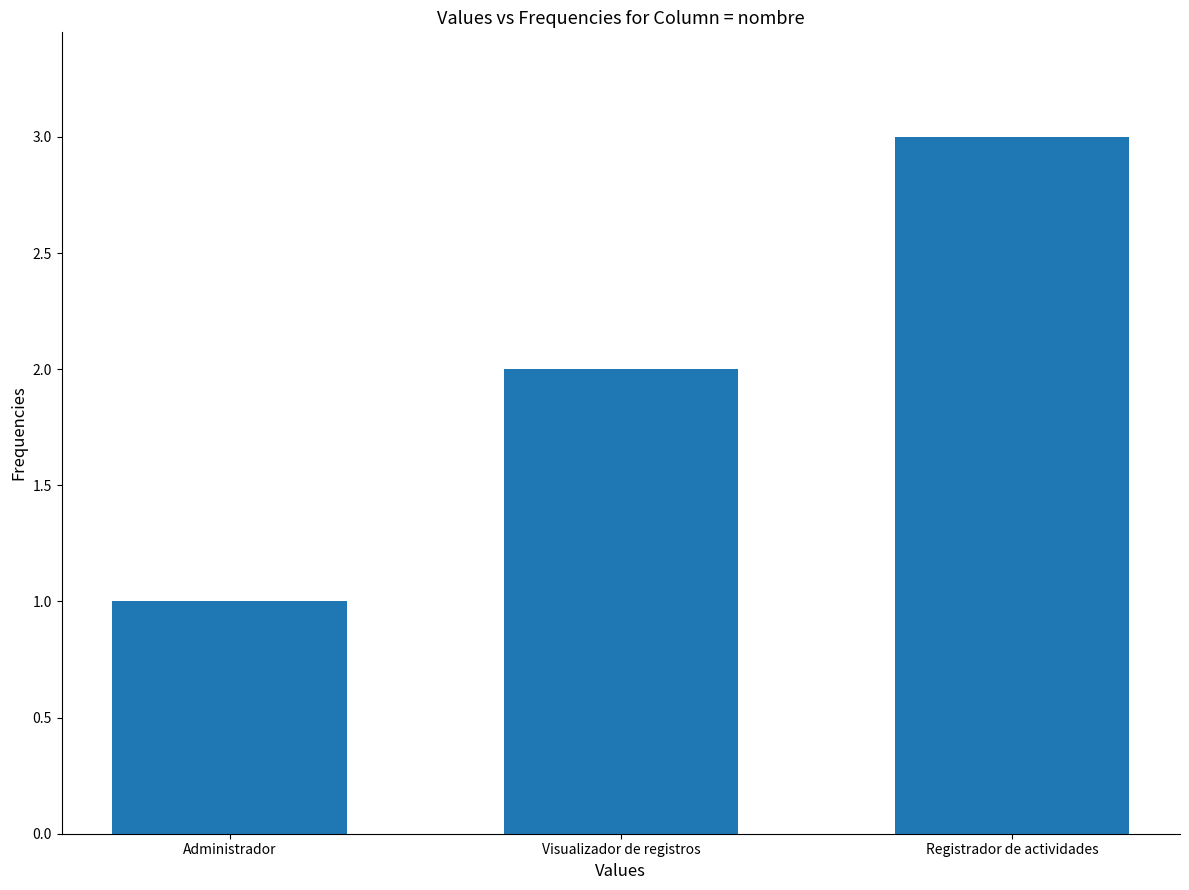

How many series are shown in this chart?

1